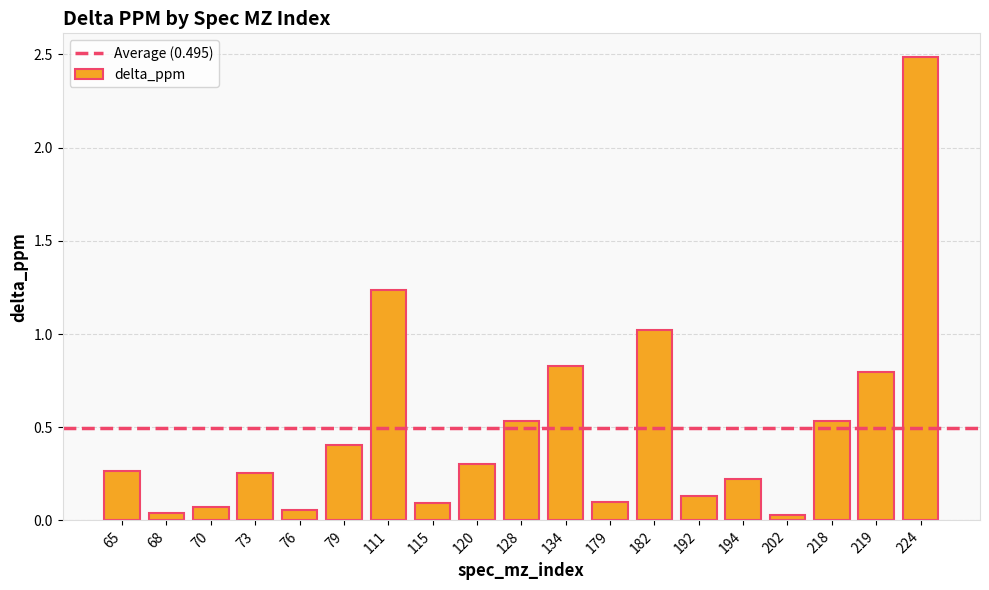

How many distinct data groups are displayed?

1